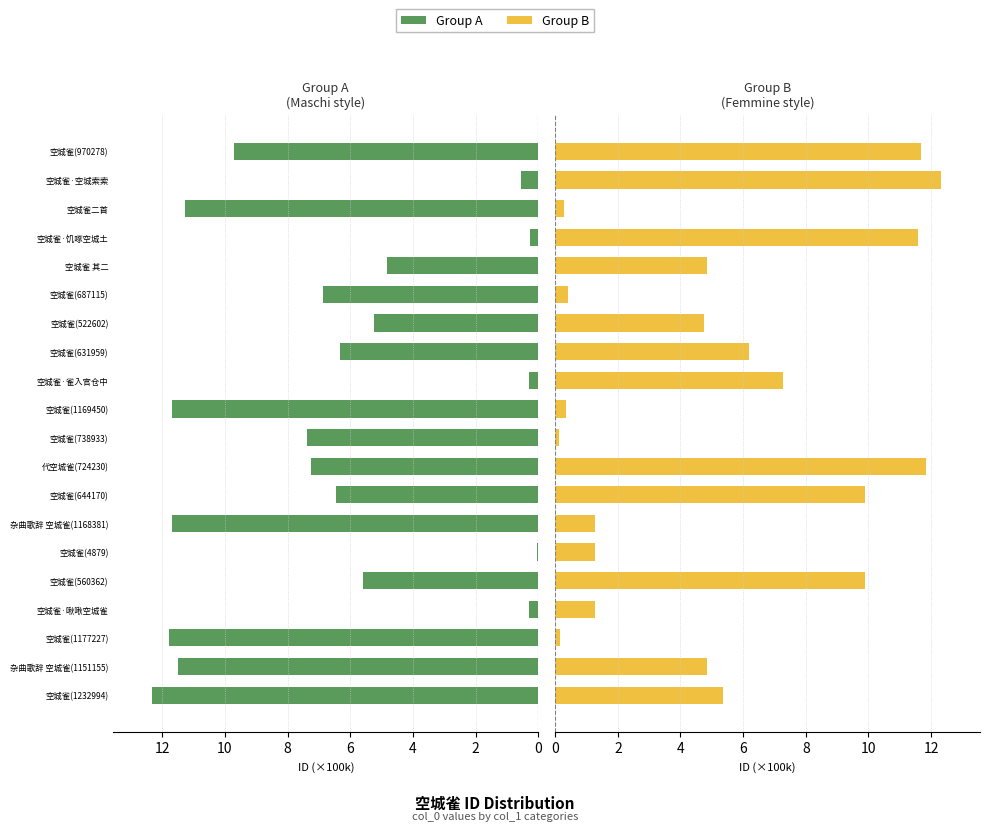

Which series has the largest range (max minus min)?

Group A